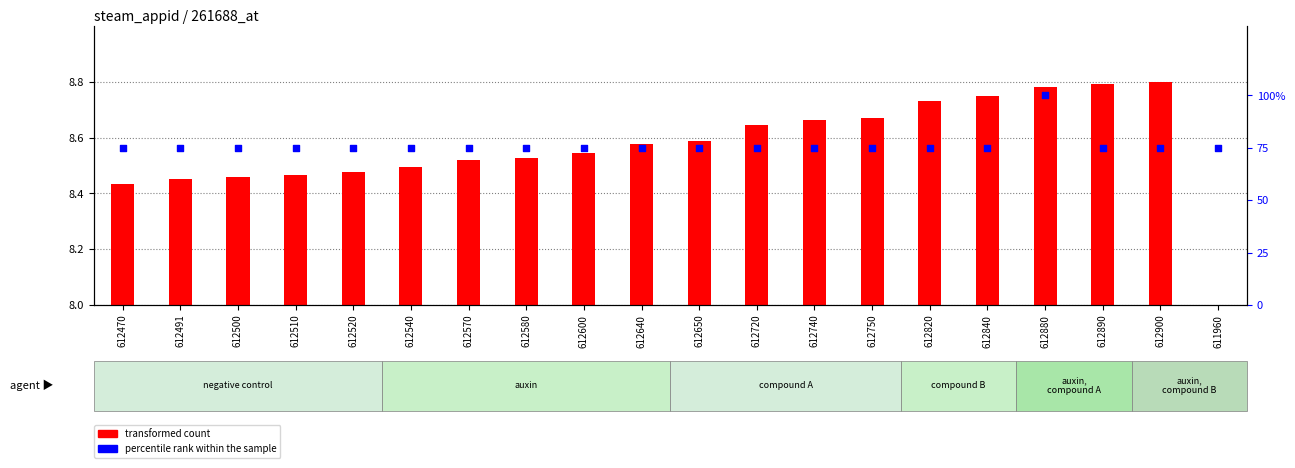

Which series has the largest Y range (max minus min)?

percentile rank within the sample